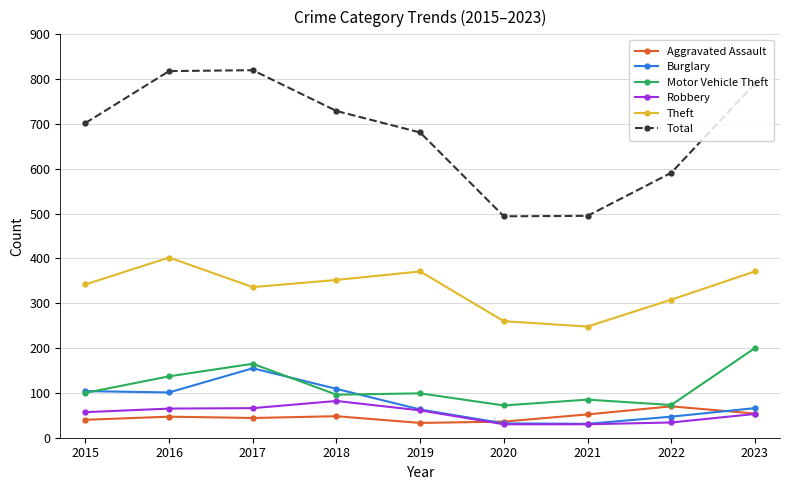

What are all the series names shown in the legend?

Aggravated Assault, Burglary, Motor Vehicle Theft, Robbery, Theft, Total